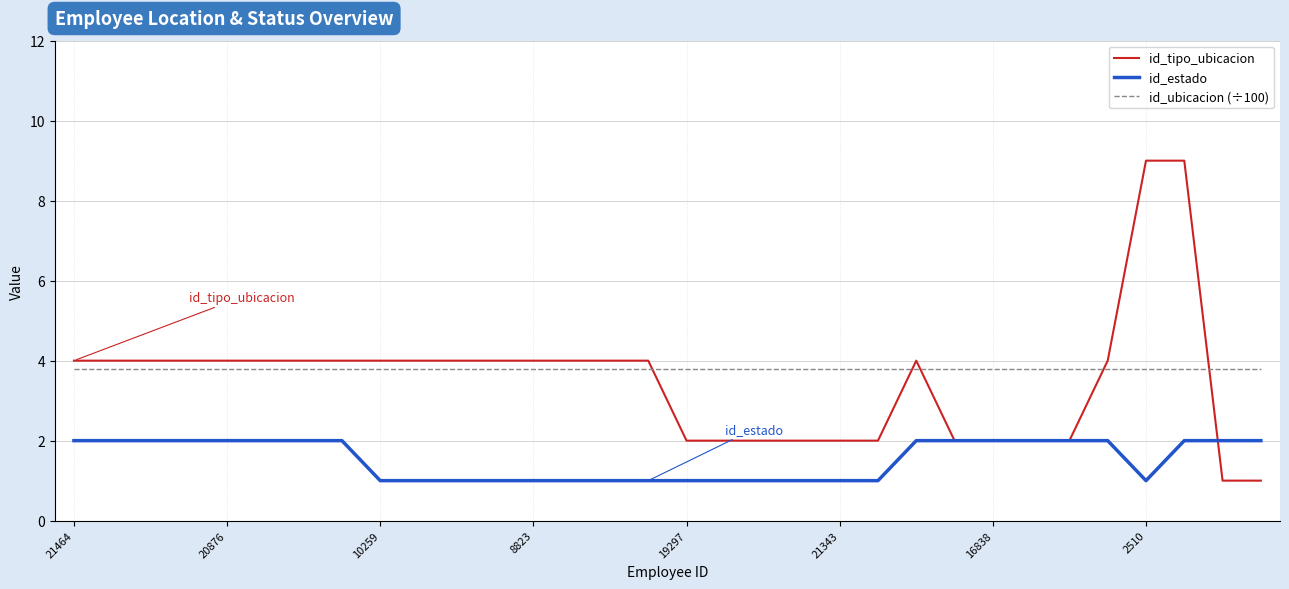

True or false: id_tipo_ubicacion and id_ubicacion (÷100) intersect in this chart.

True